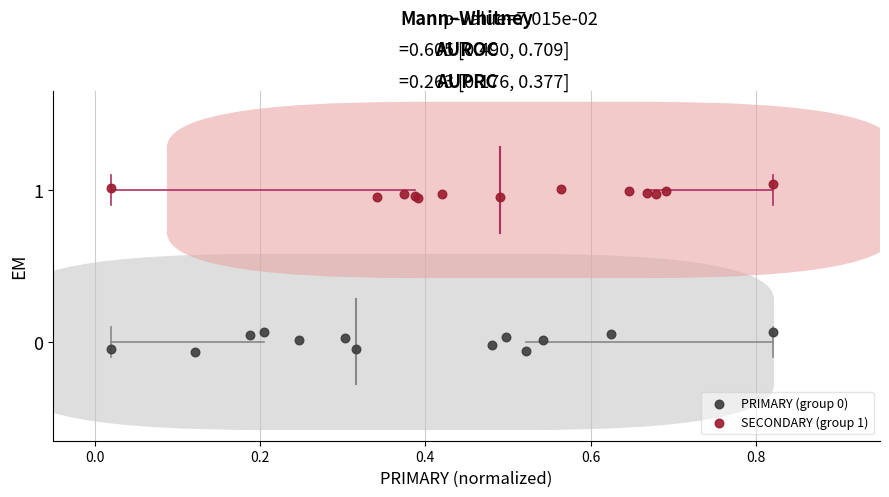

Which series reaches the maximum Y coordinate?

SECONDARY (group 1)